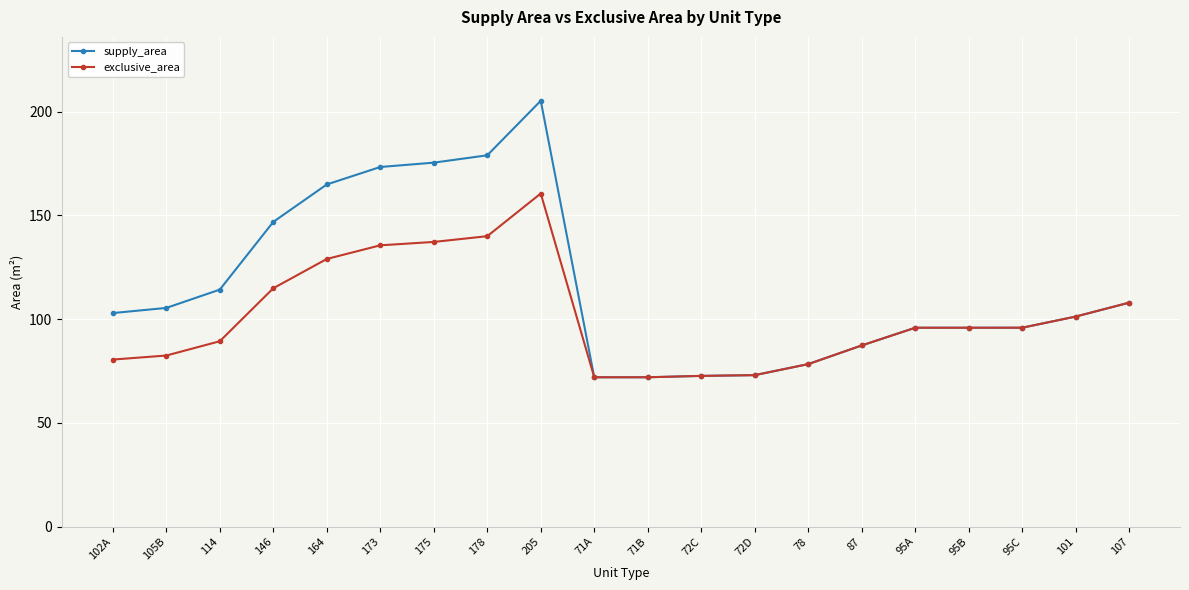

What is the lowest value of the exclusive_area series?

71.9